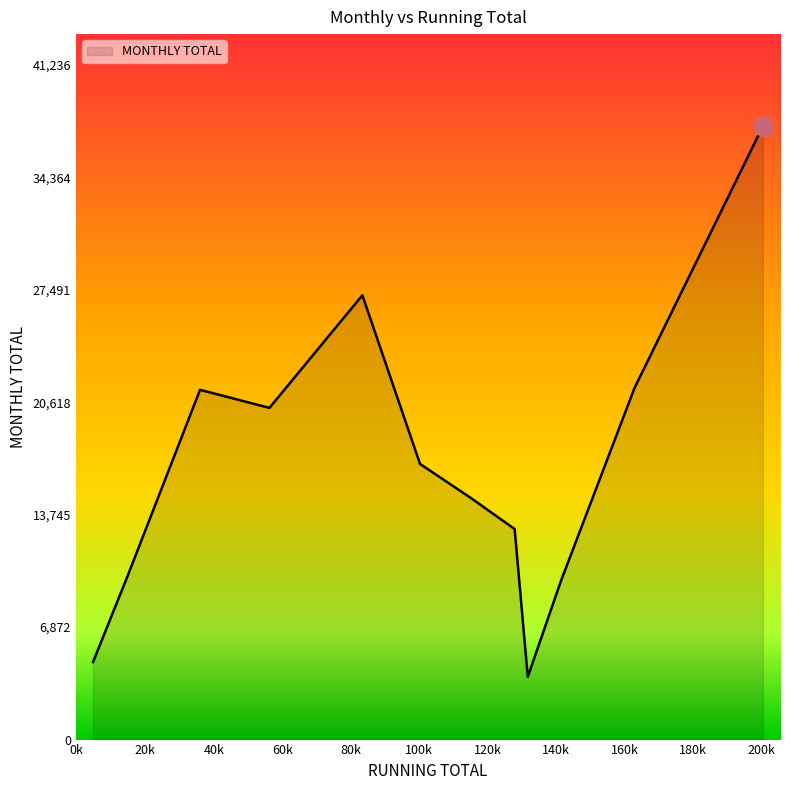

What is the smallest value displayed?

3833.6